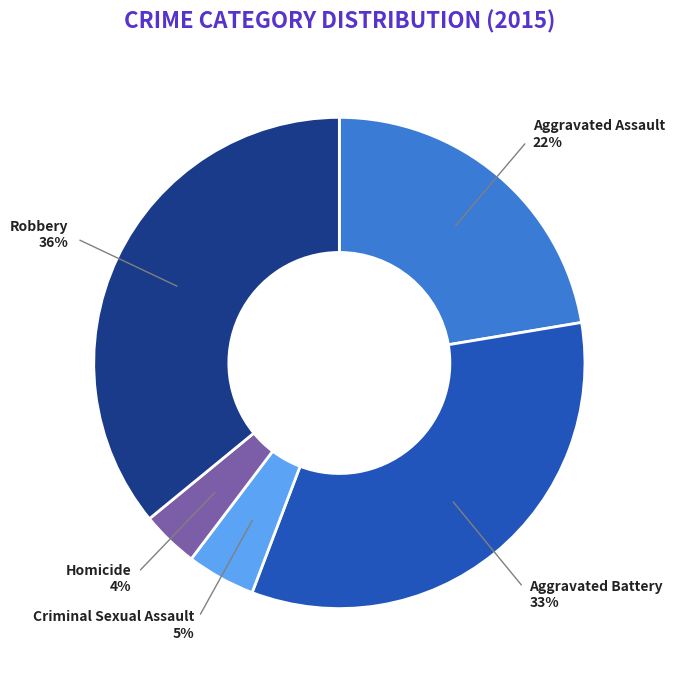

How many slices are in this pie chart?

5